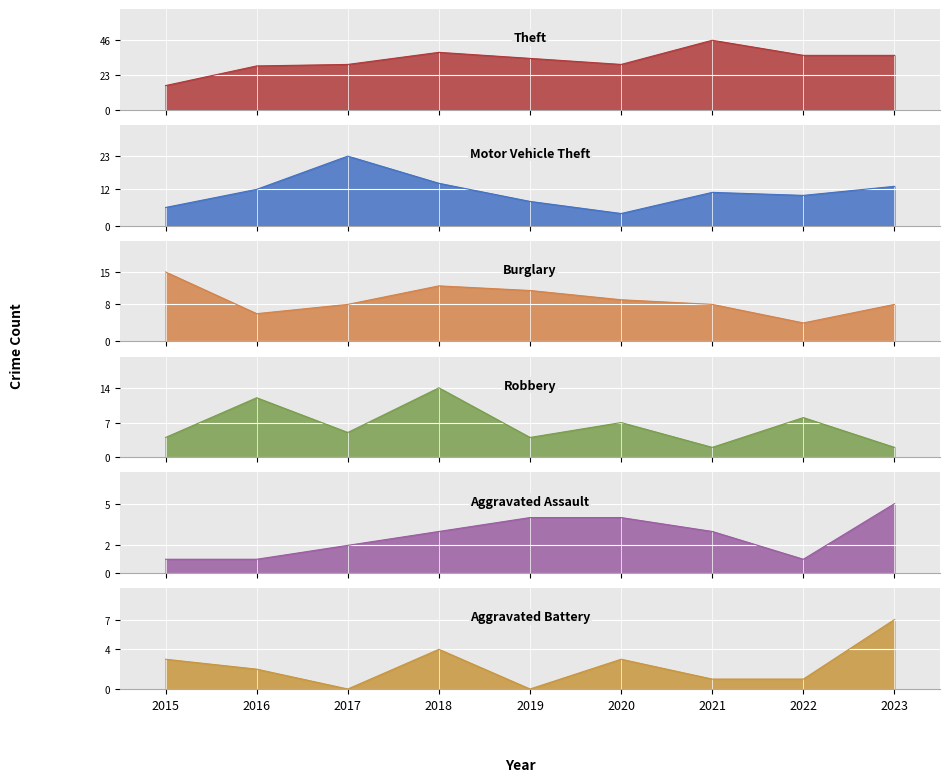

True or false: Aggravated Assault and Burglary cross at least once.

False